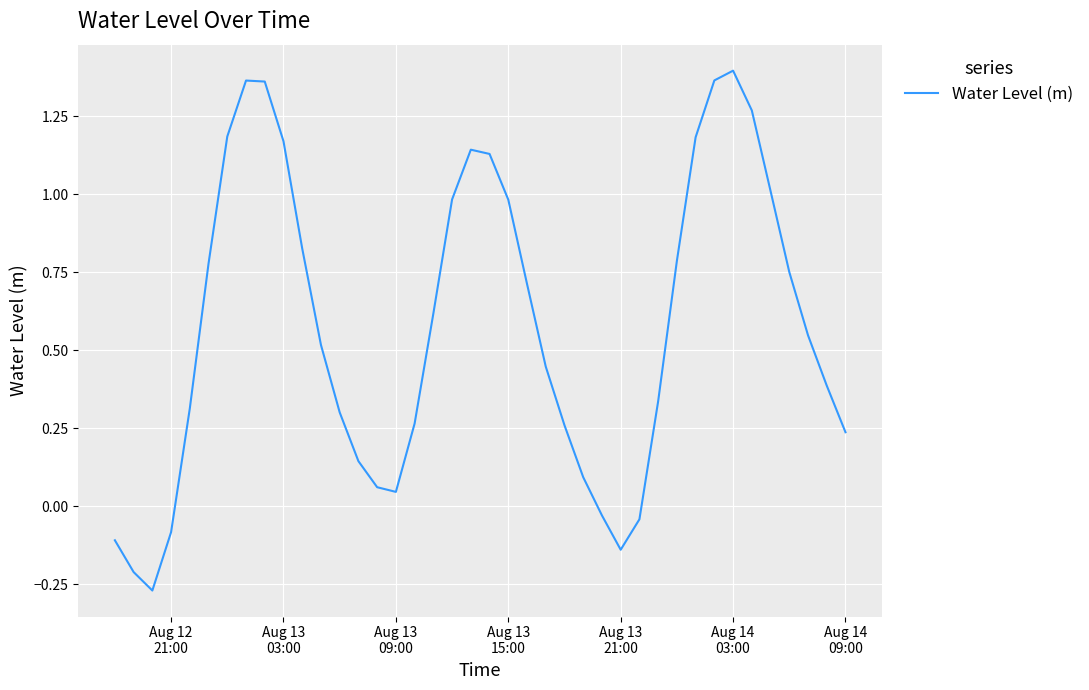

What is the difference between the maximum and minimum values?

1.7